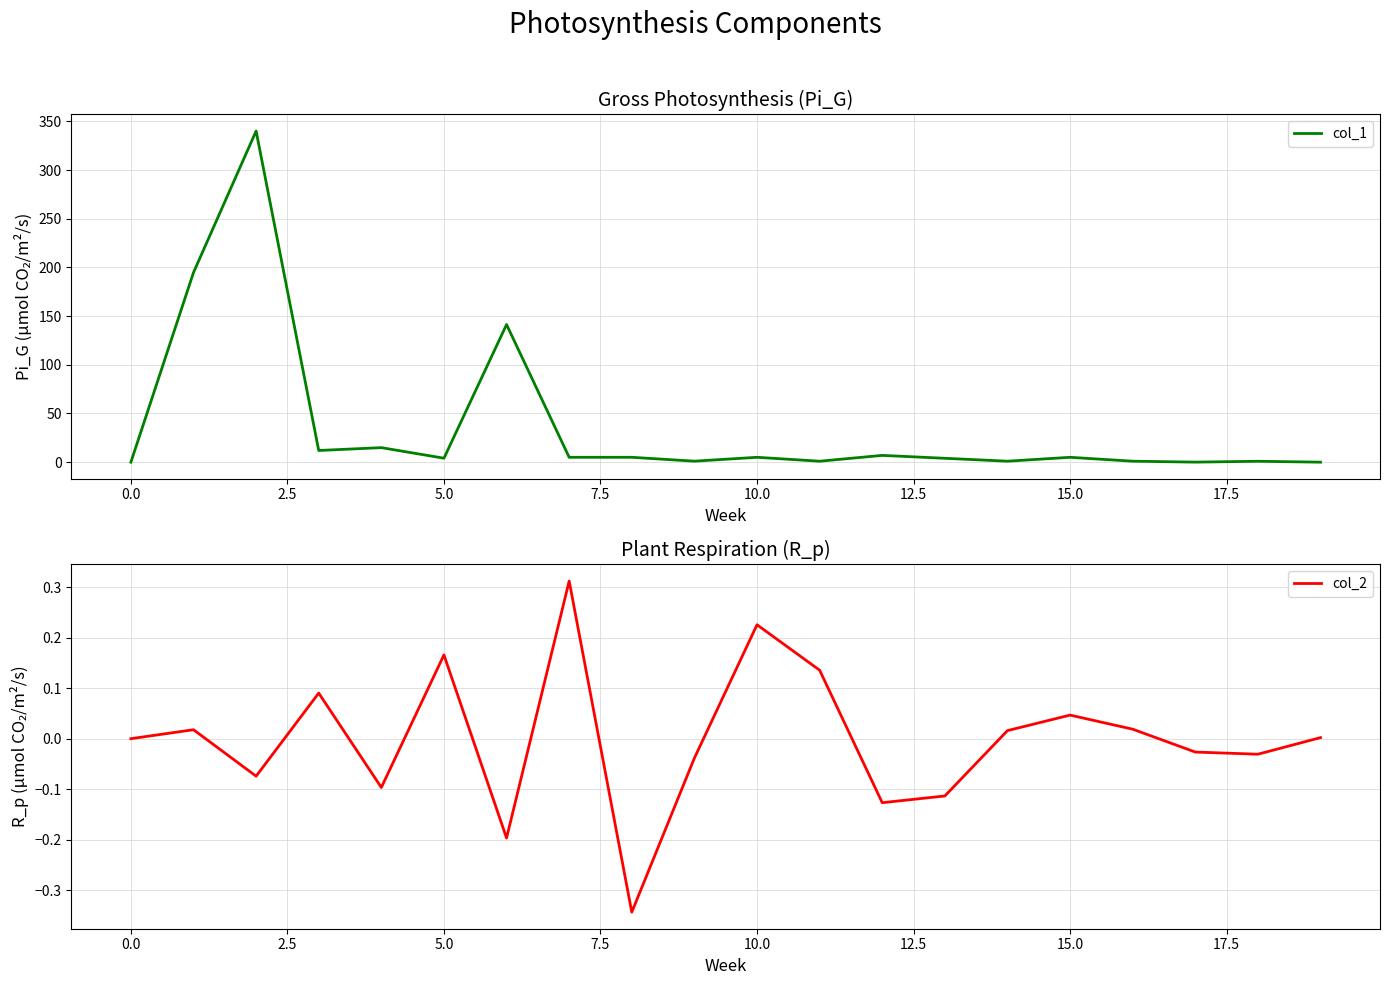

What is the maximum value for col_1?

340.0